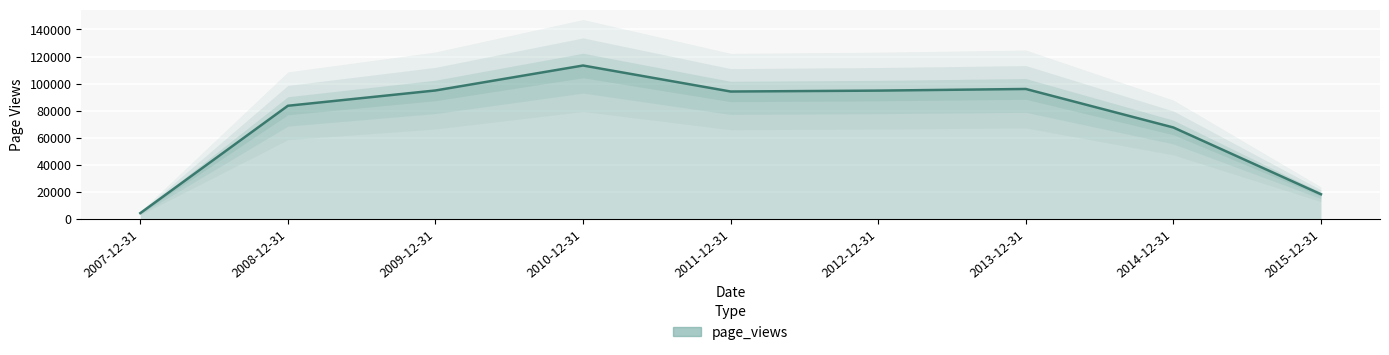

Rank the categories by value from highest to lowest.

2010-12-31, 2013-12-31, 2009-12-31, 2012-12-31, 2011-12-31, 2008-12-31, 2014-12-31, 2015-12-31, 2007-12-31